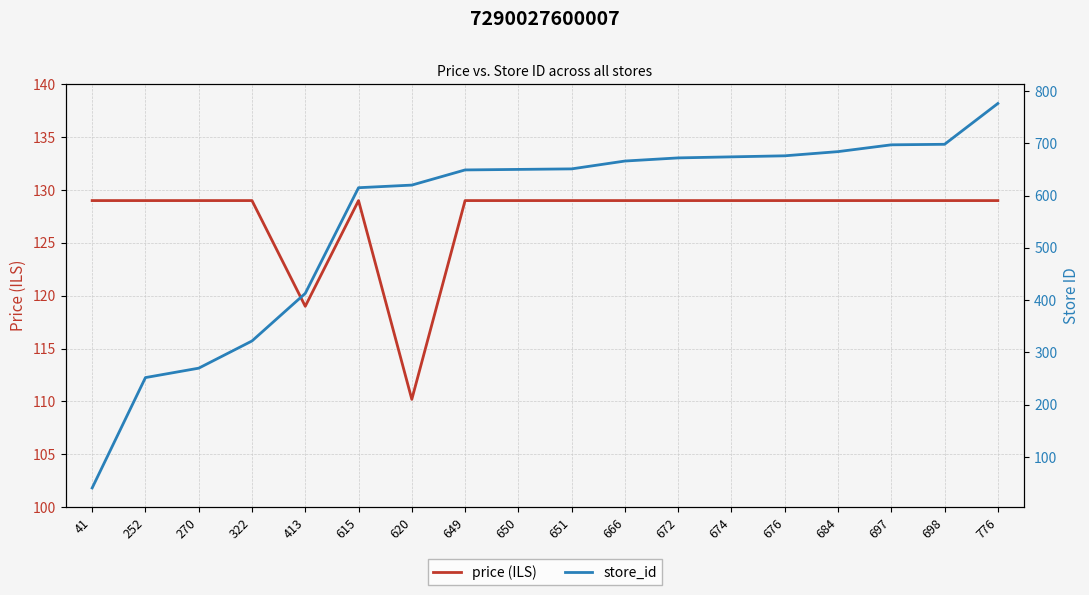

Between 650 and 684, which series saw the biggest shift?

store_id